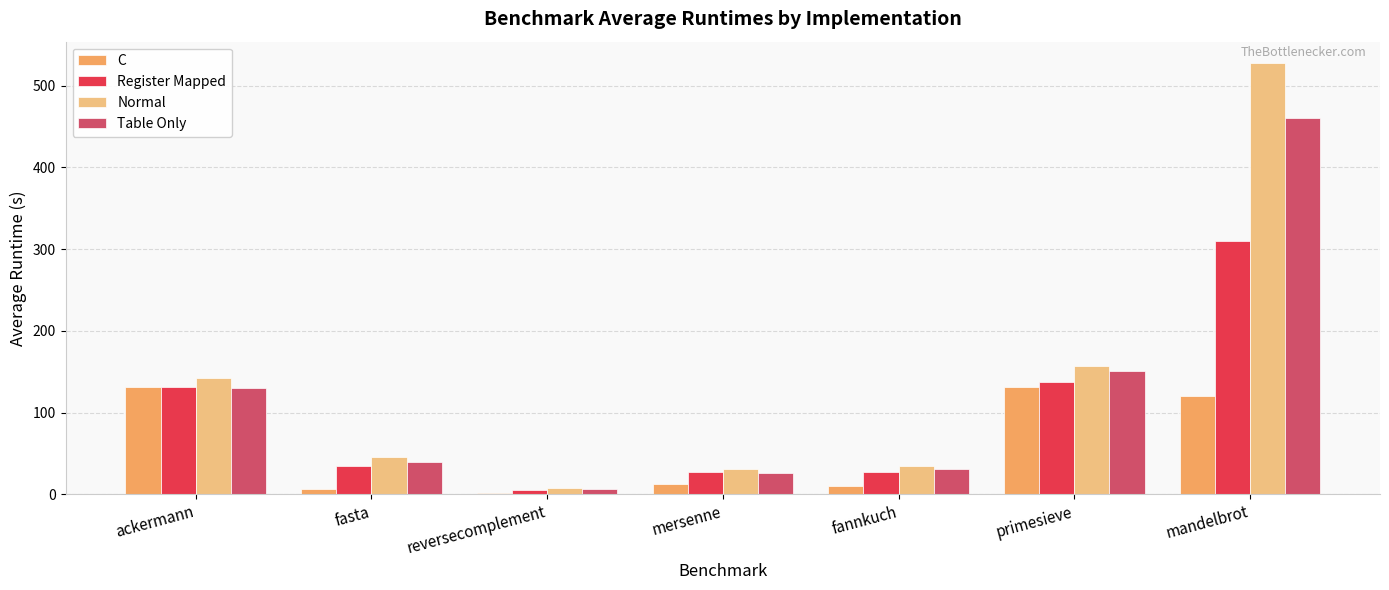

Are the bars grouped side by side (vs. stacked)?

Yes